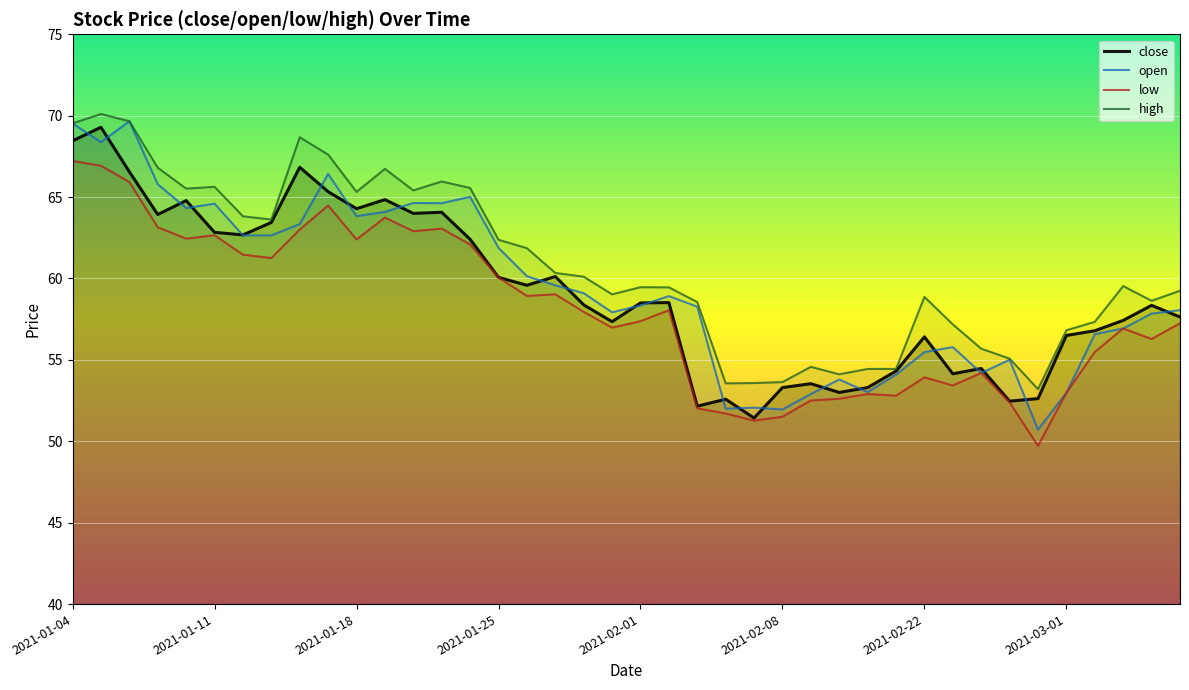

What is the highest value of the open series?

69.7